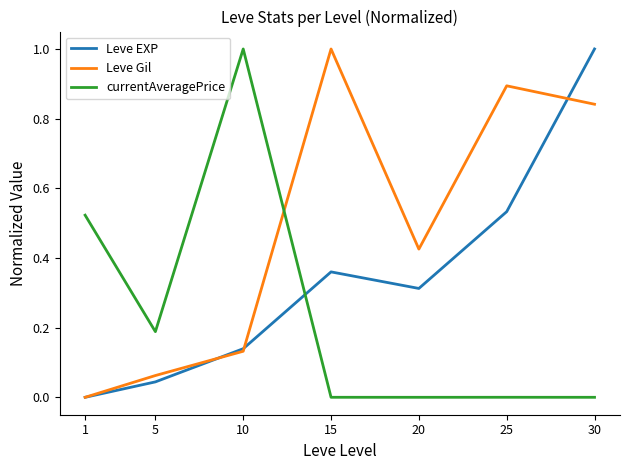

At which category is the sum across all series the highest?

30